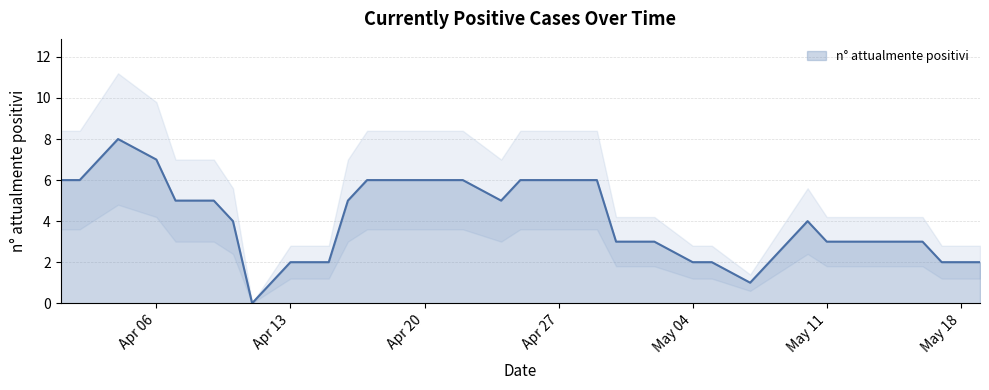

Where is the data nearest to the value 4?

2020-04-10